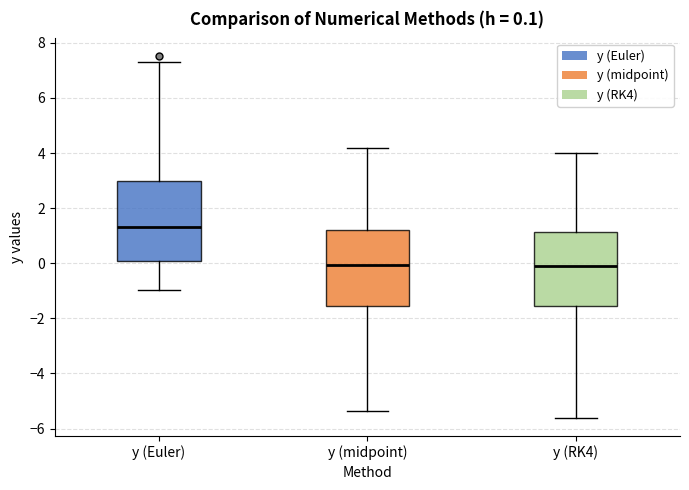

Which box's median line is the highest?

y (Euler)